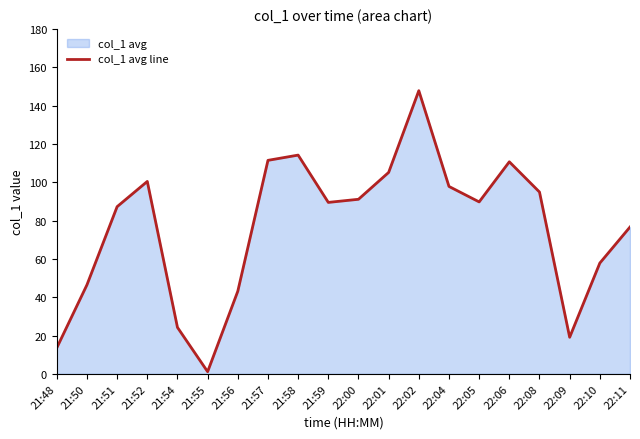

Which label corresponds to the smallest value in the chart?

21:55